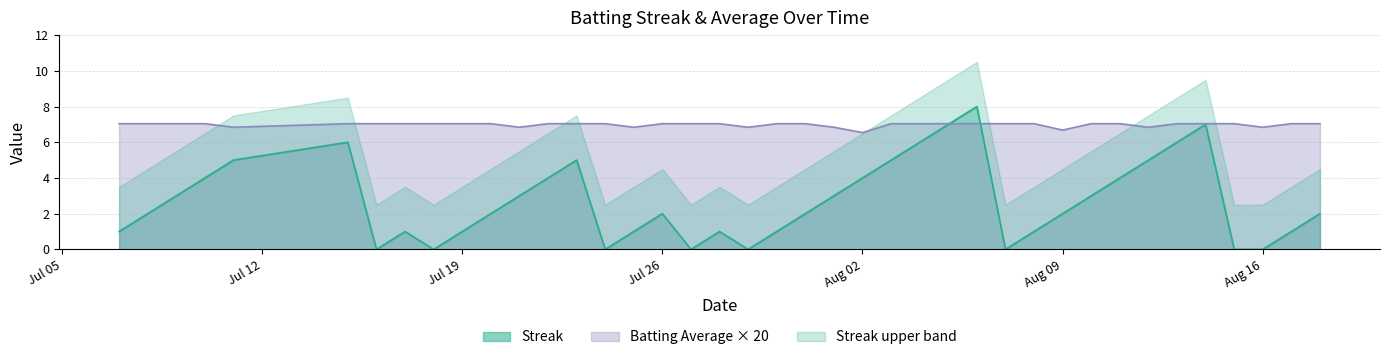

Which category has the highest value in the Streak series?

2010-08-06